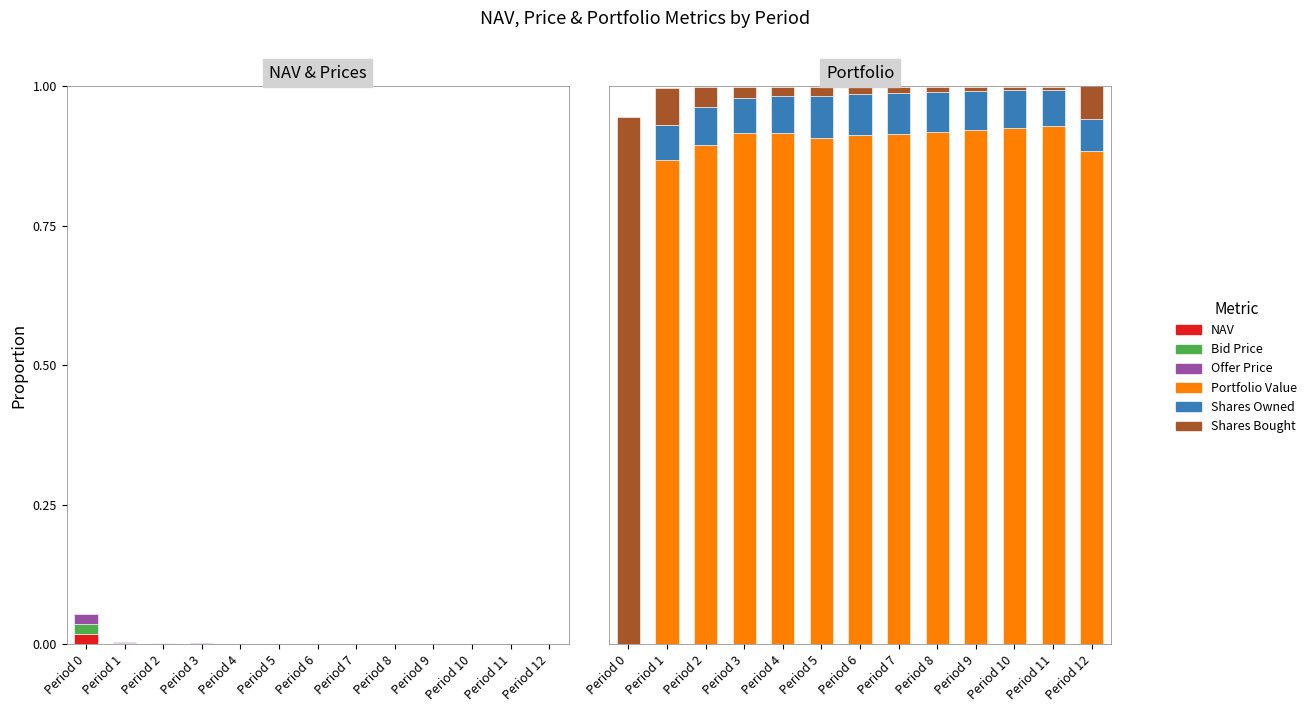

Is it true that Bid Price equals 0.0 at Period 3?

True